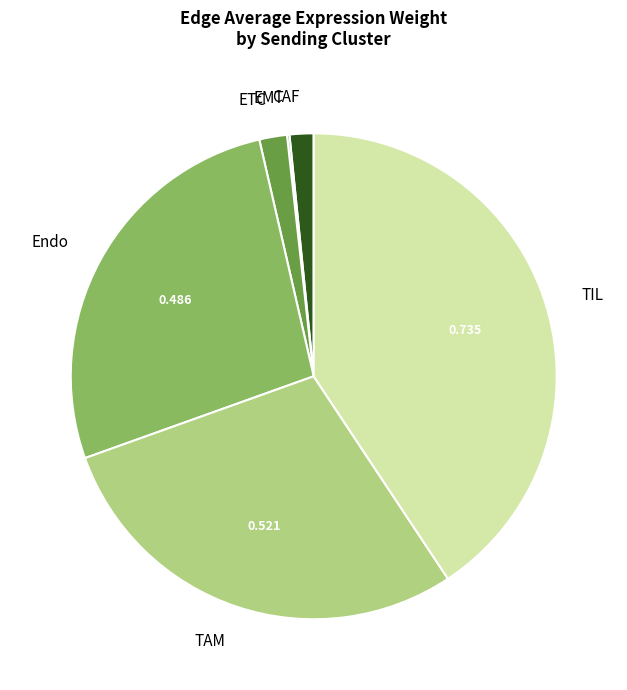

Is the sum of TAM and ETC greater than half?

No